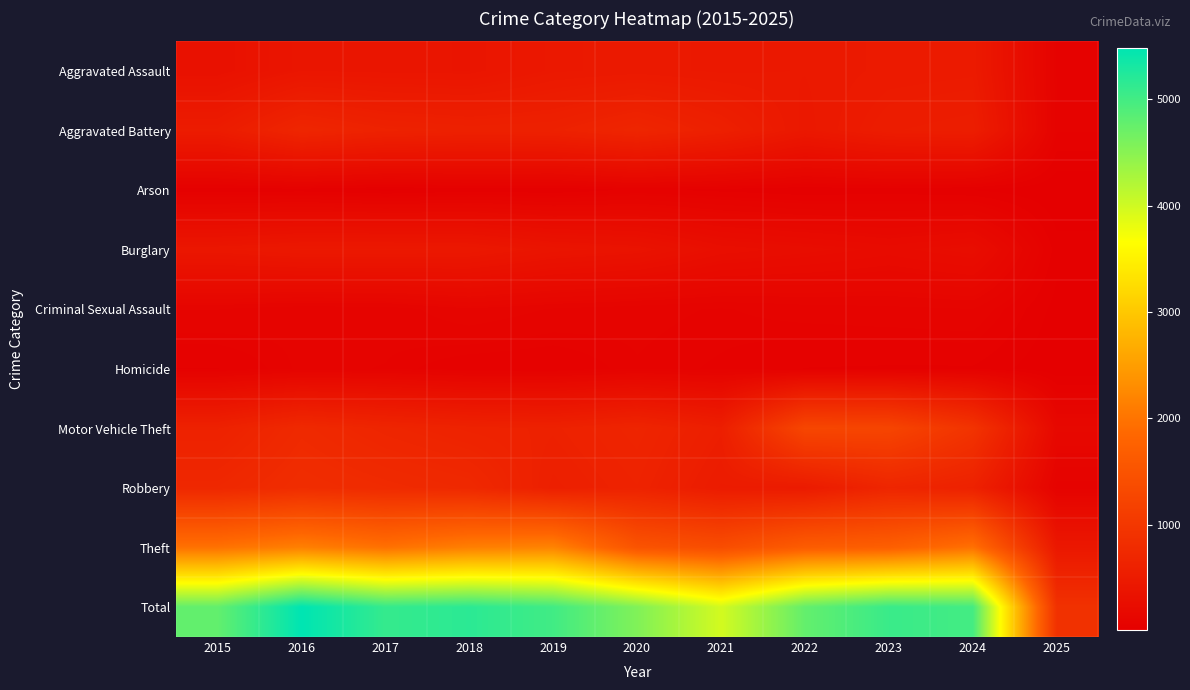

What is the total value across all series at 2017?

10192